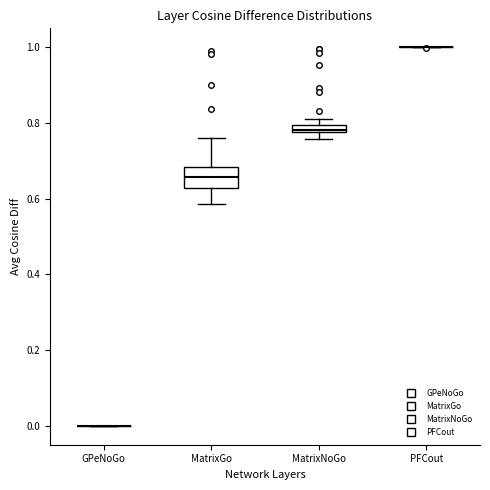

Comparing the boxes themselves (not the whiskers), which one is the tallest?

MatrixGo